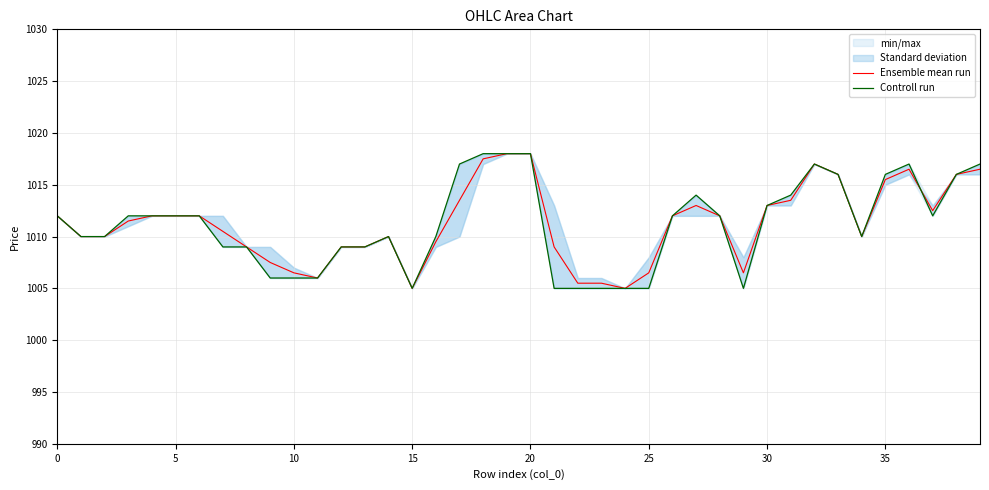

How many values in the Ensemble mean run series are below 1012?

20